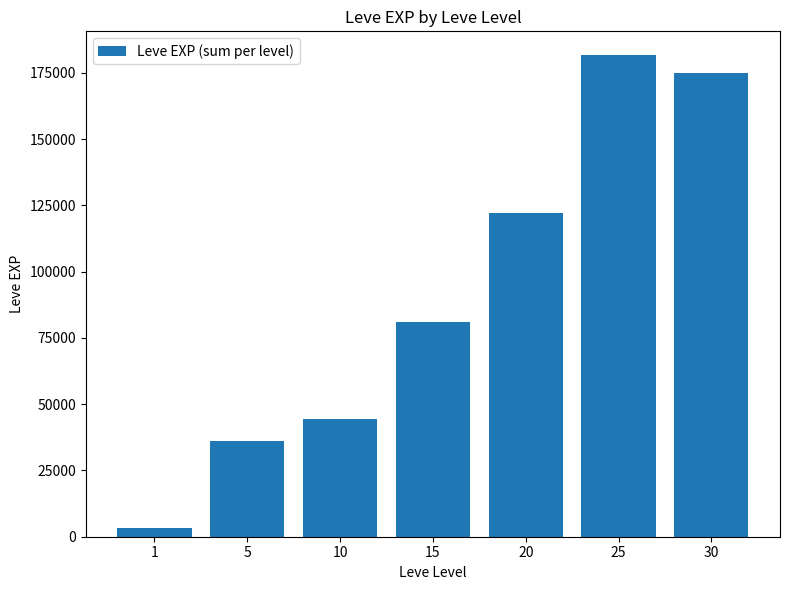

The chart shows a value of 88091 at 30. True or false?

False